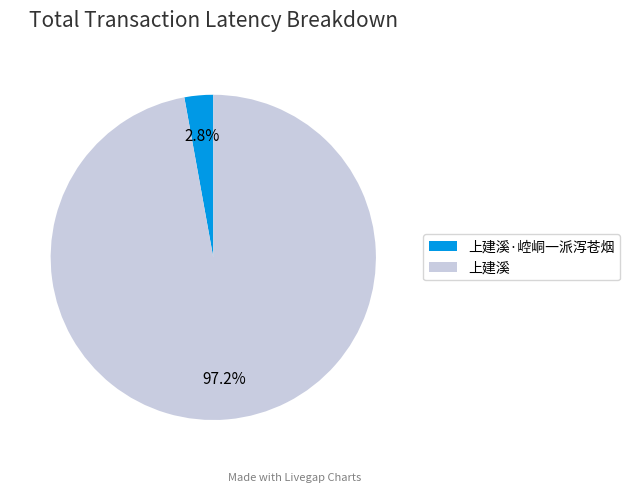

What percentage is the 上建溪·崆峒一派泻苍烟 slice, to the nearest percent?

3%